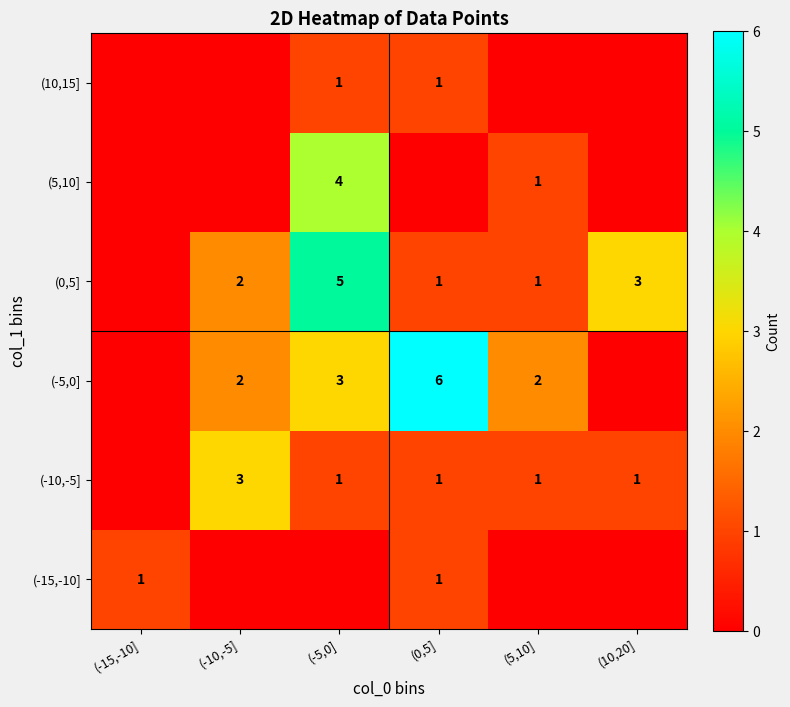

Is it true that (-15,-10] equals 1 at (-15,-10]?

True